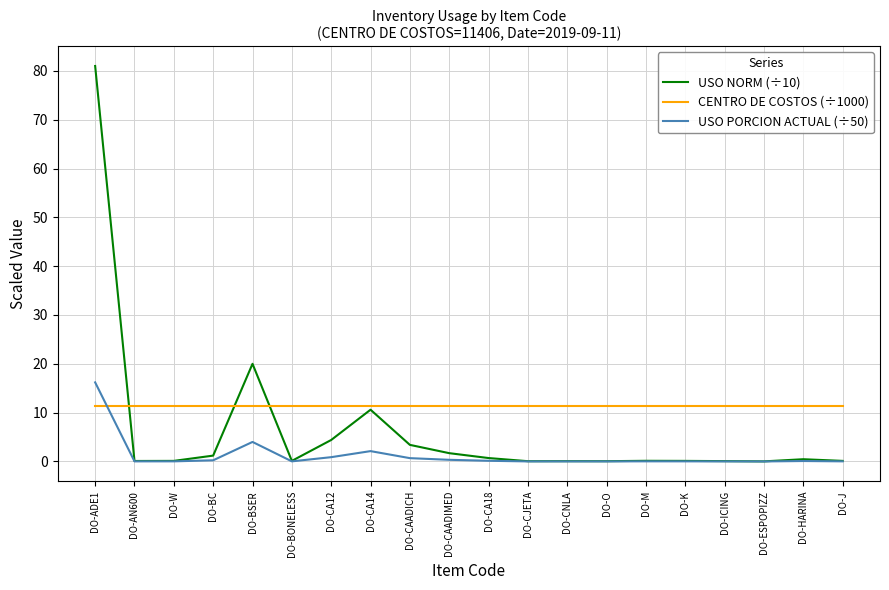

List the series in order of their overall mean, highest first.

CENTRO DE COSTOS (÷1000), USO NORM (÷10), USO PORCION ACTUAL (÷50)